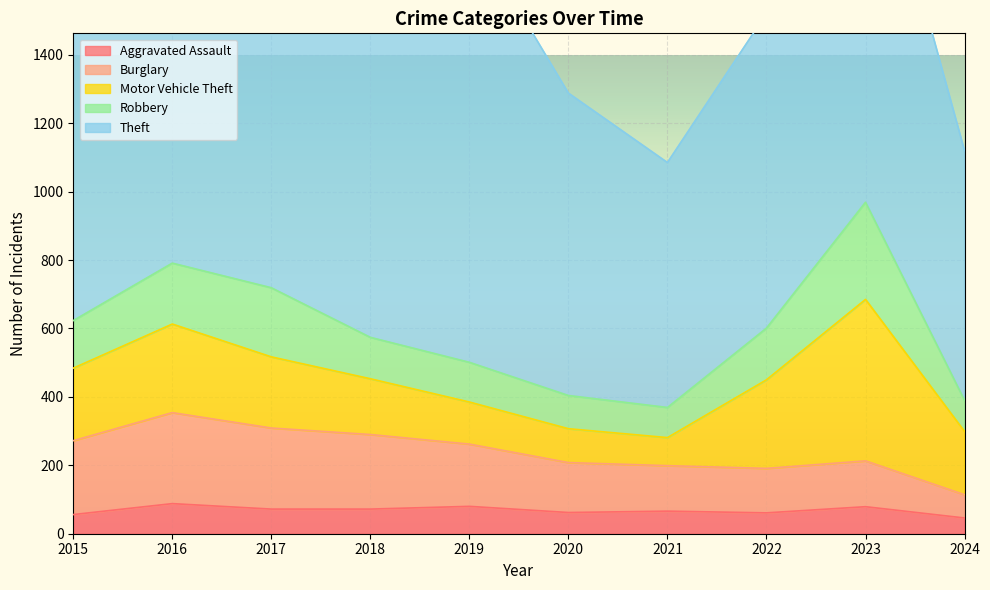

Between 2018 and 2021, which series saw the biggest shift?

Theft